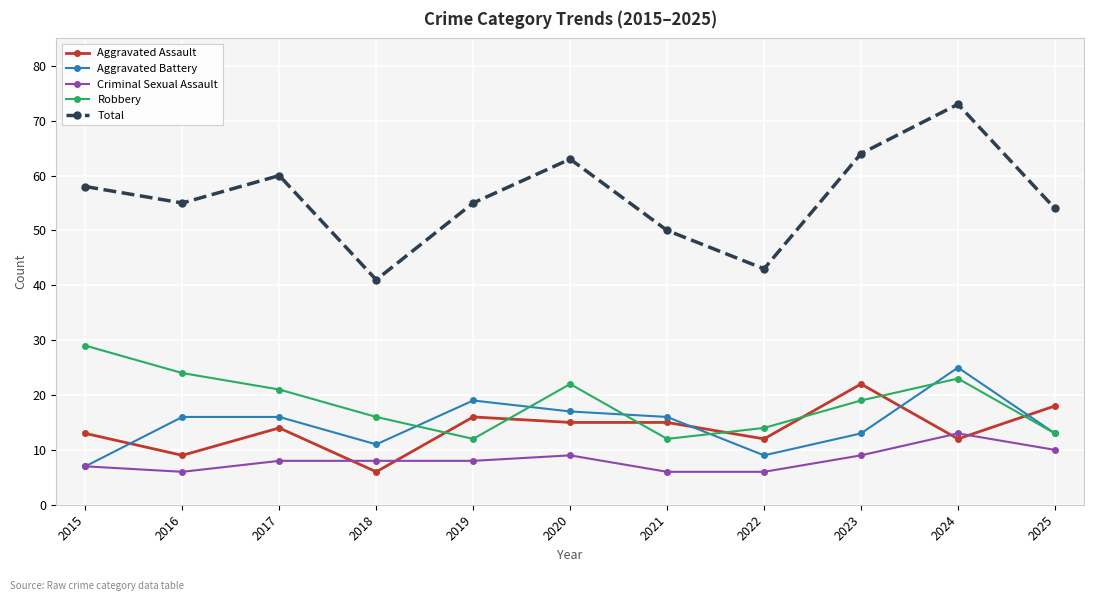

Is this an area chart (filled region under the line)?

No